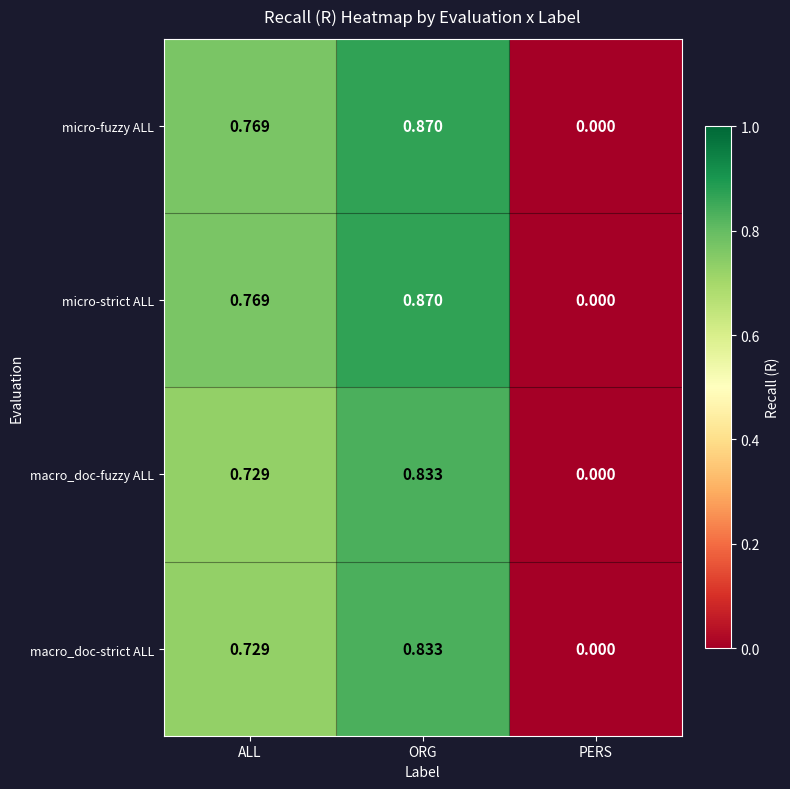

List the labels in order of macro_doc-fuzzy ALL value, largest first.

ORG, ALL, PERS